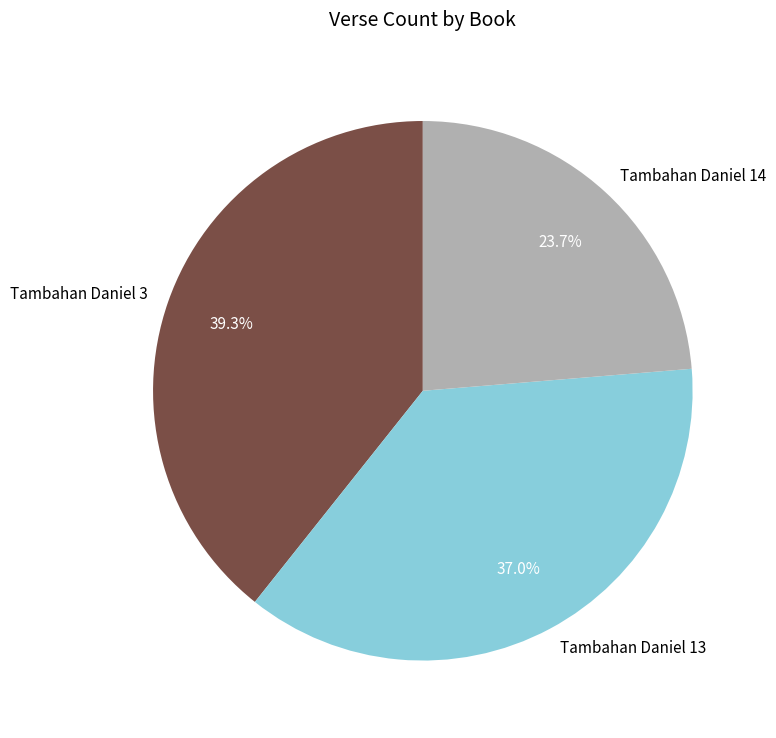

What is the ratio of the value at Tambahan Daniel 14 to the value at Tambahan Daniel 13?

0.6